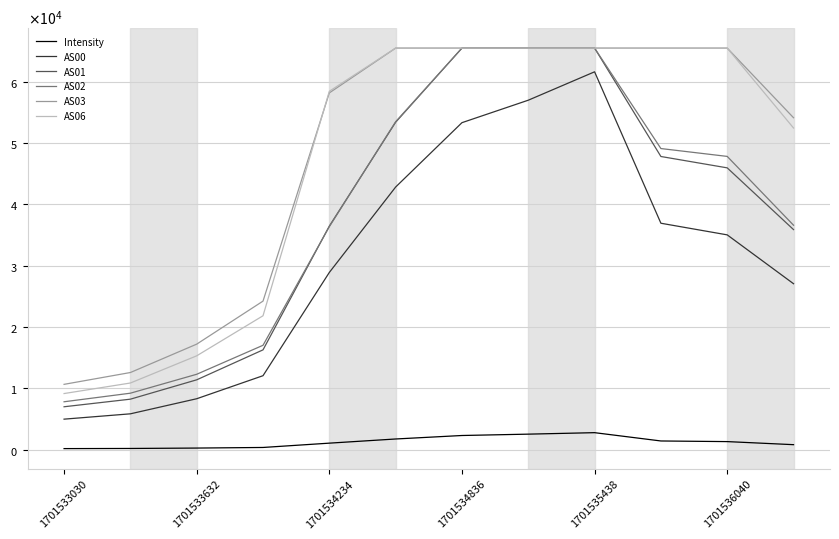

What are all the series names shown in the legend?

Intensity, AS00, AS01, AS02, AS03, AS06